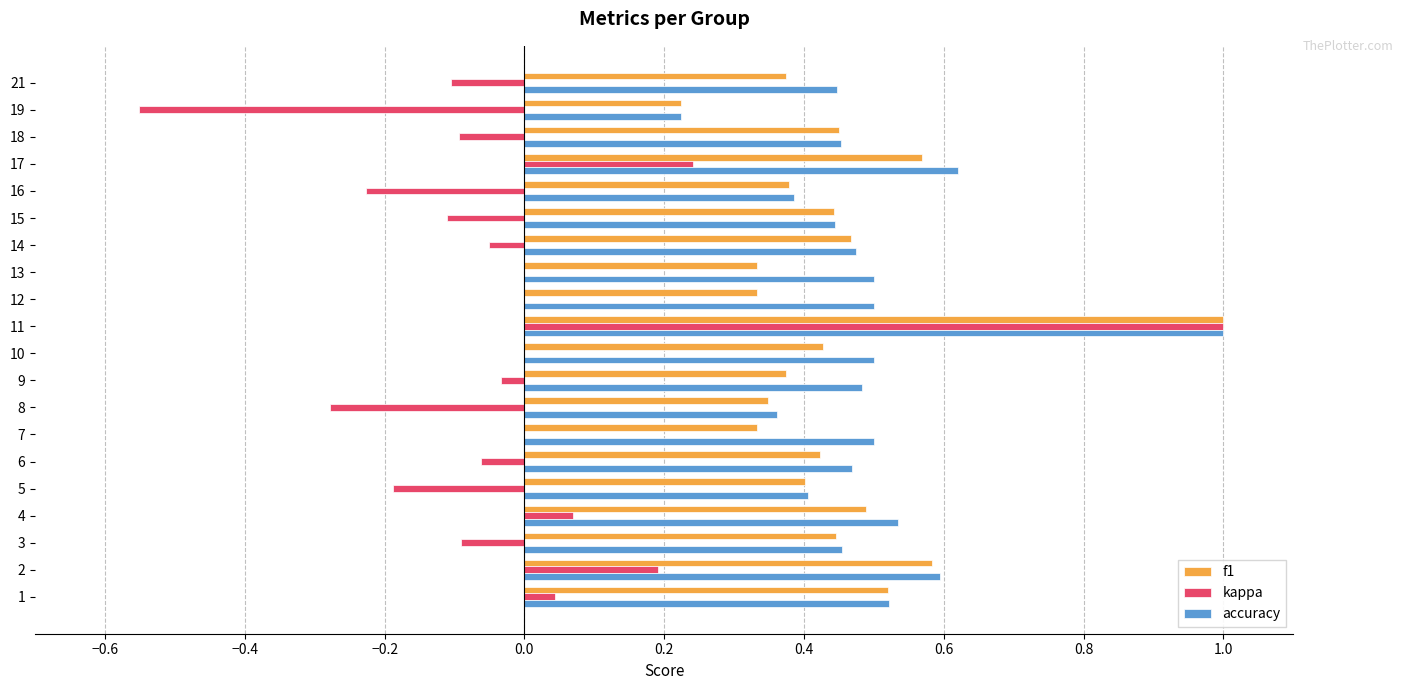

How many series are shown in this chart?

3